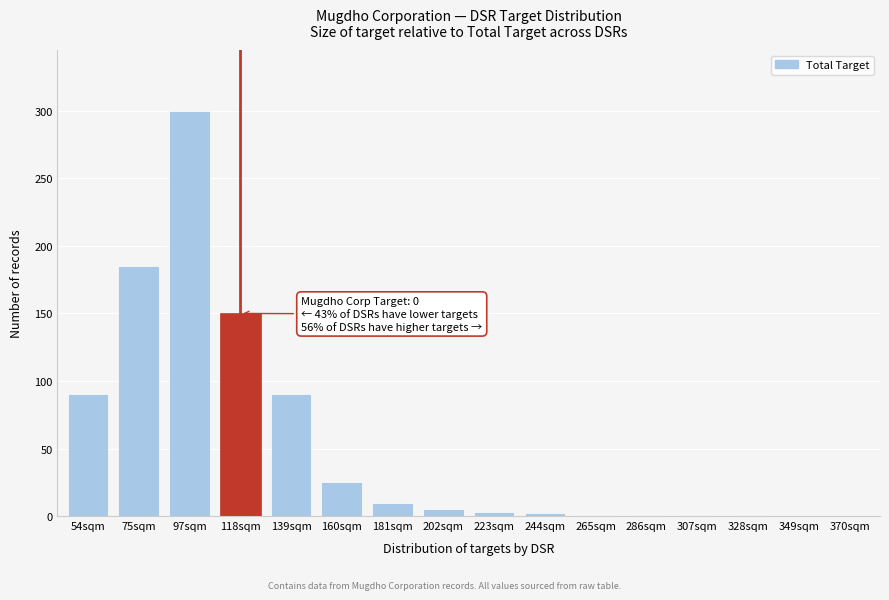

What is the sum of all values?

864